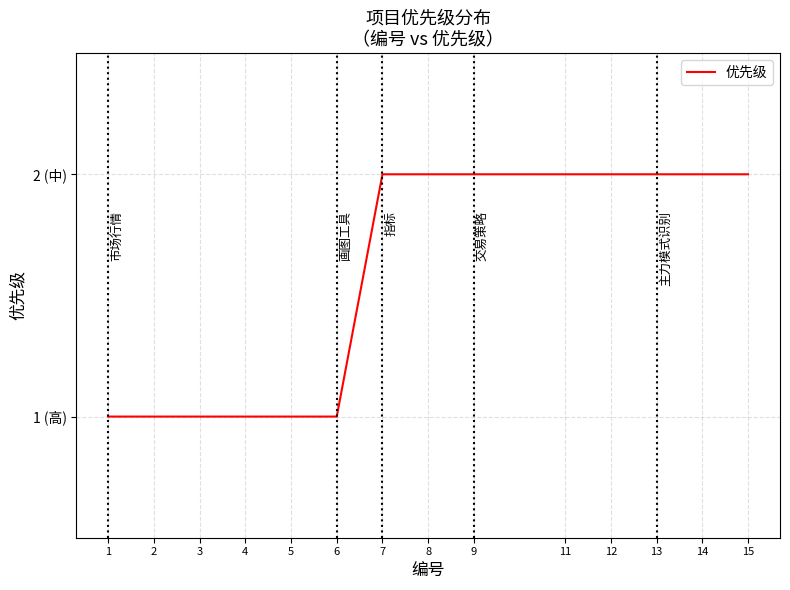

What value does the data have at 6?

1